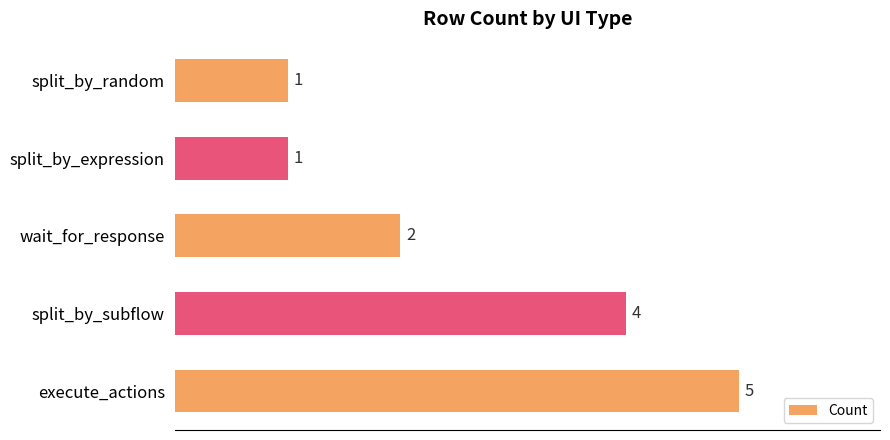

What value does the data have at split_by_subflow?

4